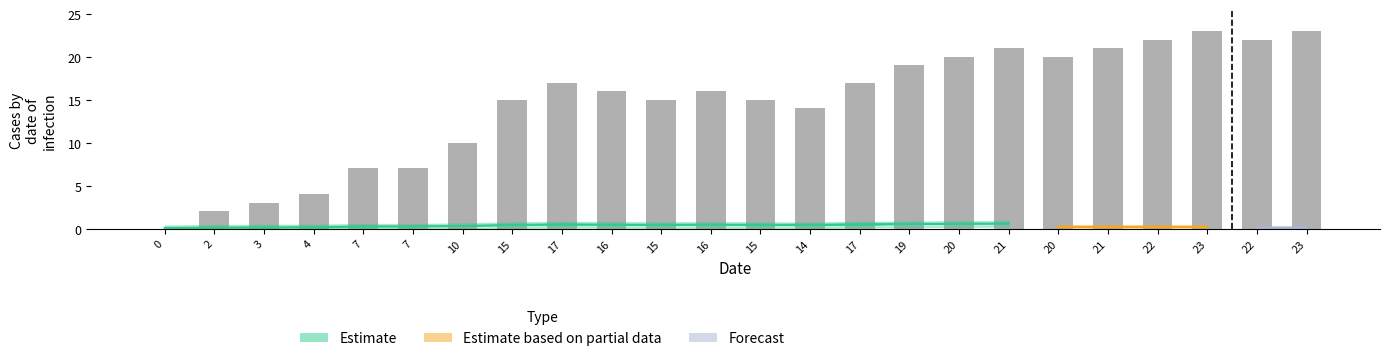

How many positive values are there?

23